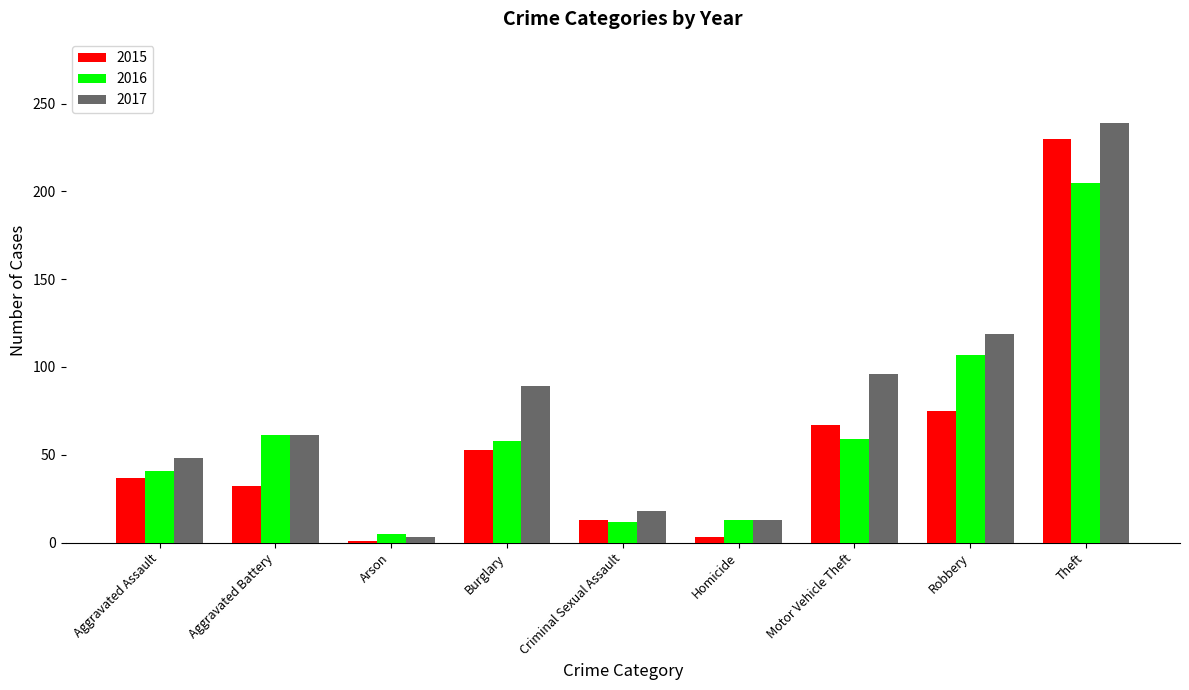

What is the greatest value displayed?

239